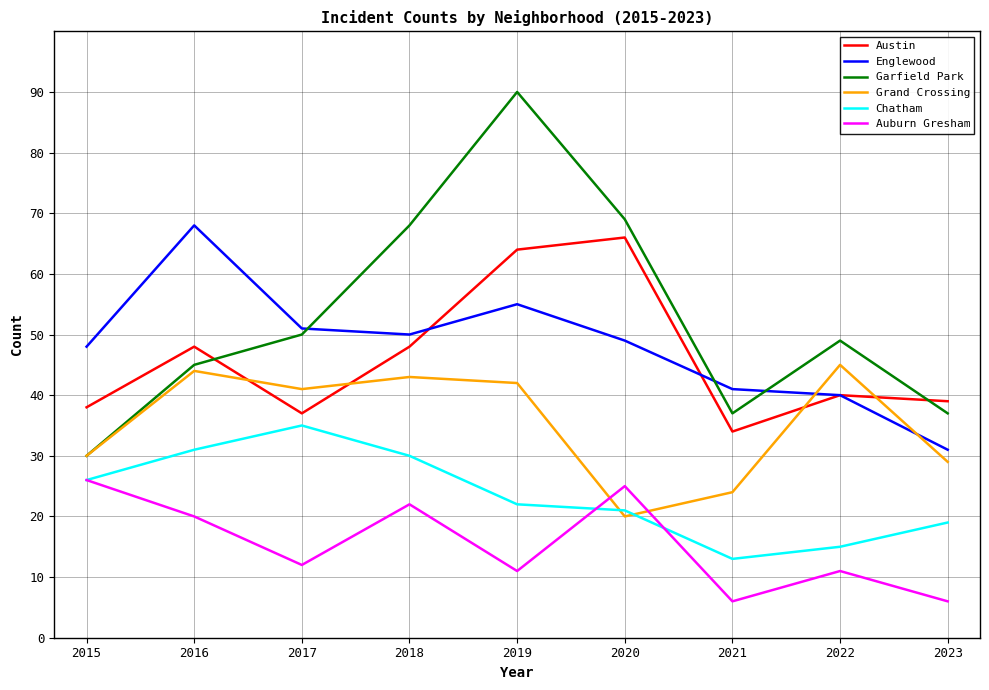

Is it true that Garfield Park equals 90 at 2019?

True